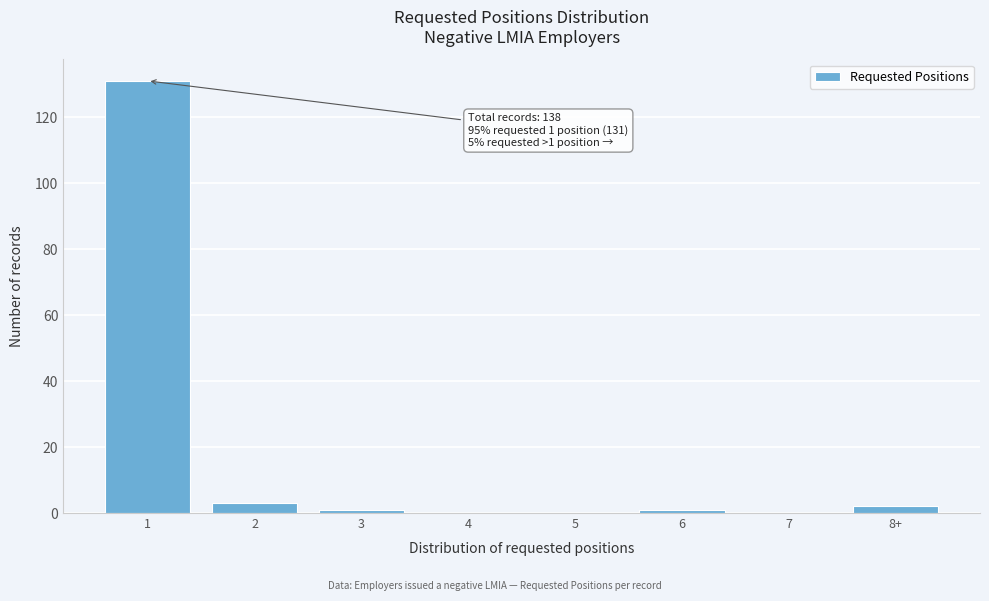

Reading left to right, list all the values displayed in this chart.

1=131	2=3	3=1	4=0	5=0	6=1	7=0	8+=2